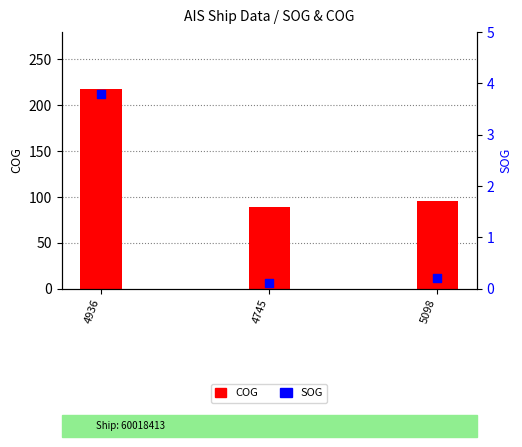

Which series has the largest total across all categories?

COG